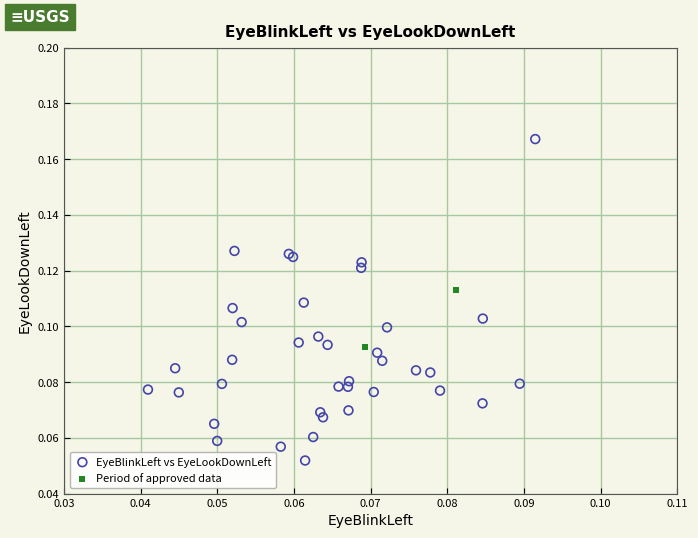

What are all the series names shown in the legend?

EyeBlinkLeft vs EyeLookDownLeft, Period of approved data